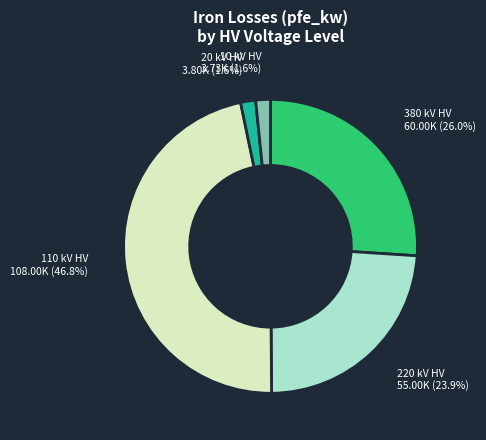

What portion of the pie excludes 10 kV HV?

98.4%